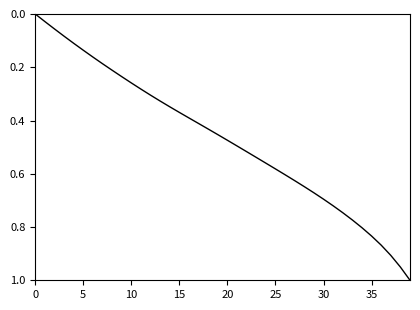

What is the average value?

0.5